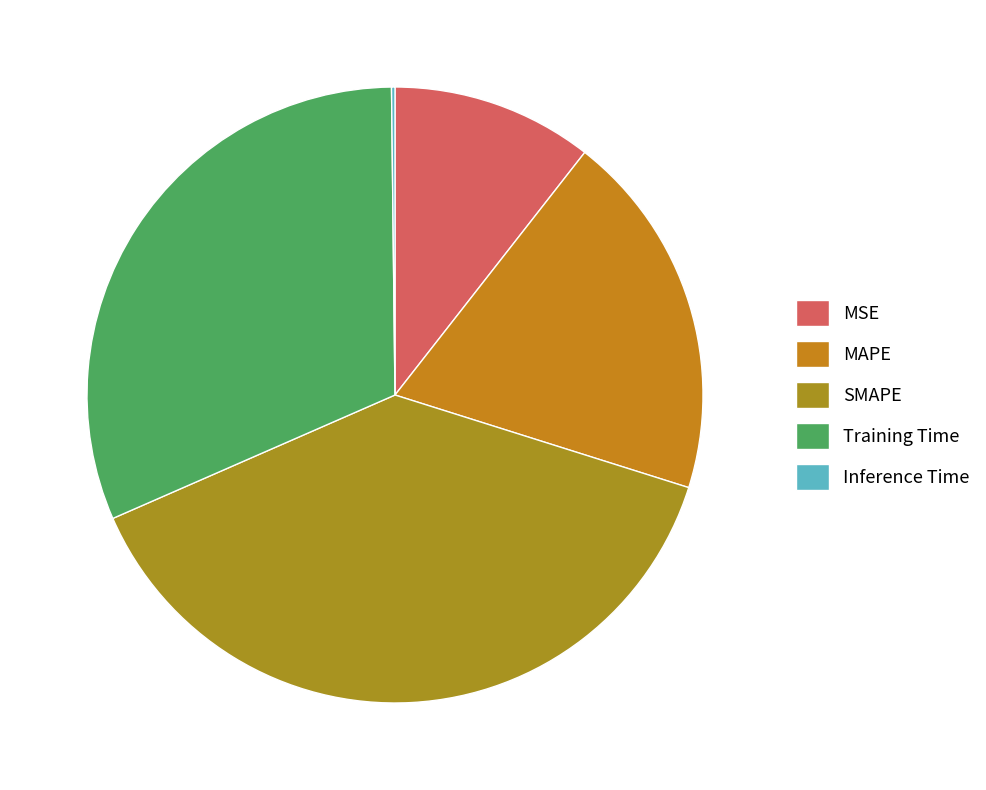

How much of the chart is everything except Training Time?

68.6%